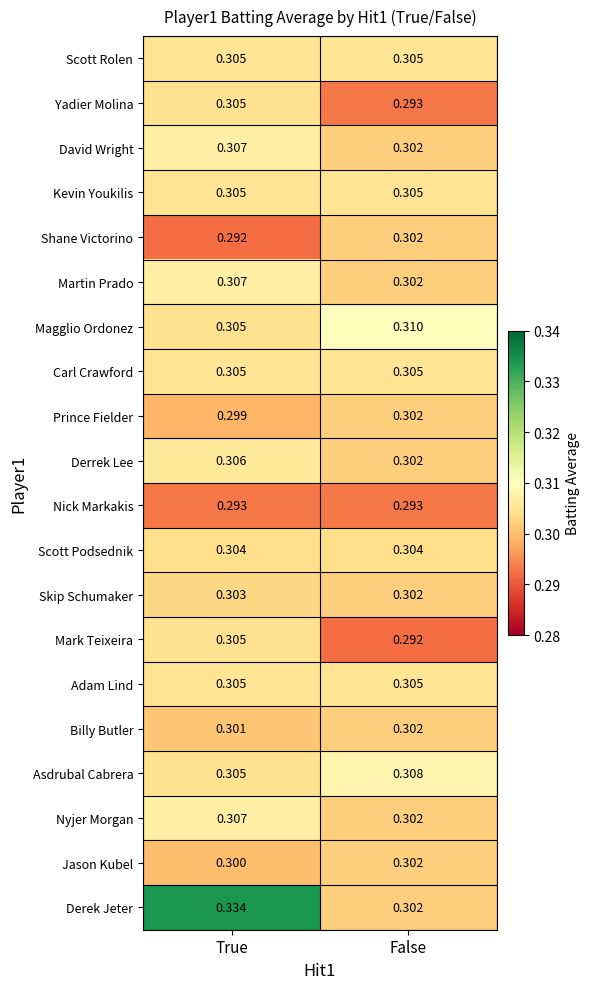

Between True and False, which series saw the biggest shift?

Derek Jeter